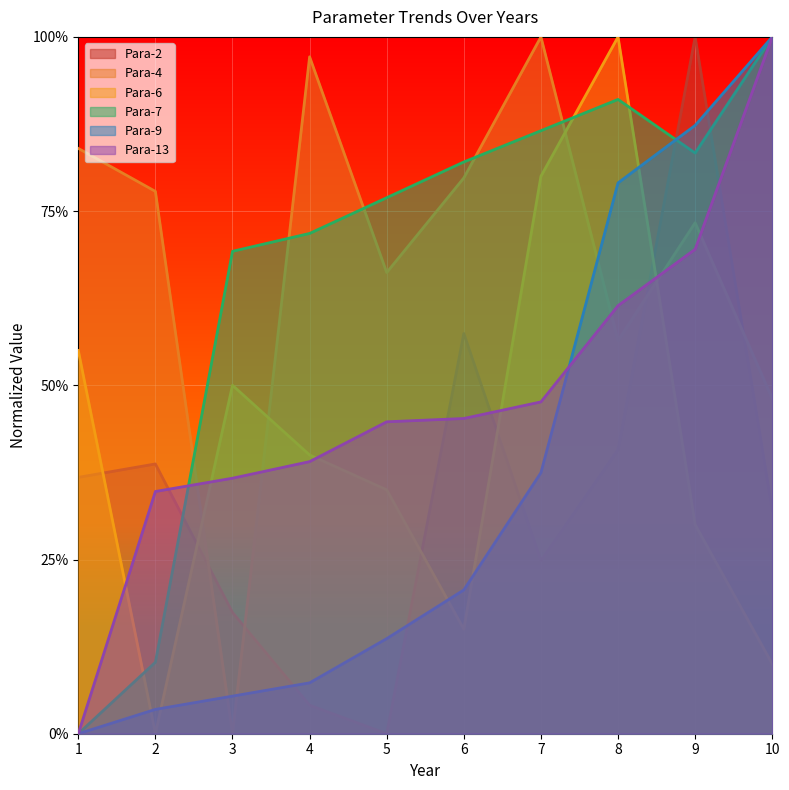

What is the total value across all series at 8?

4.3